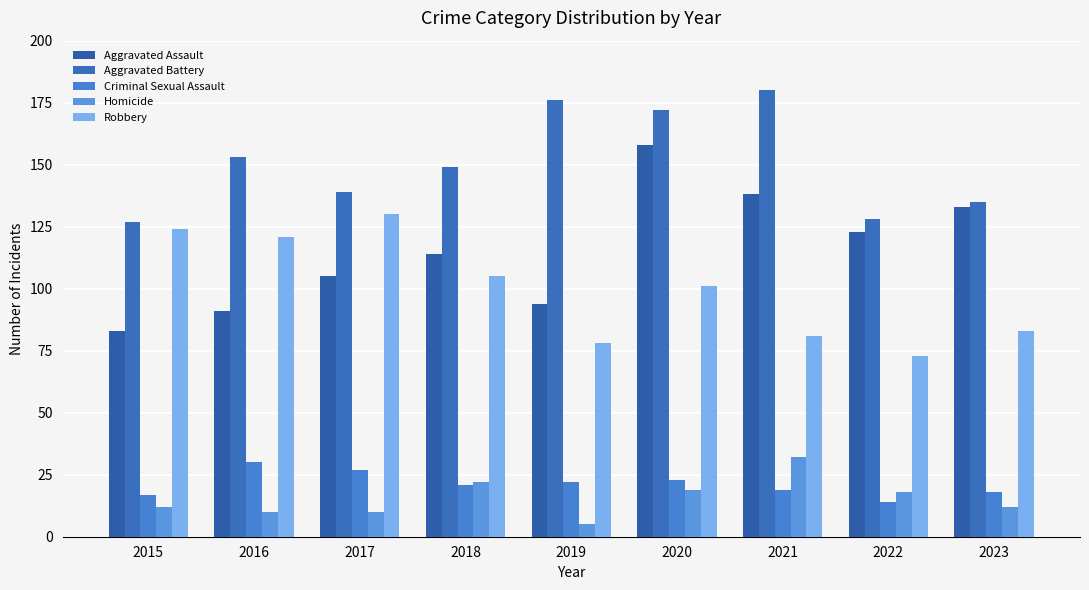

How many bars are there in each group?

5